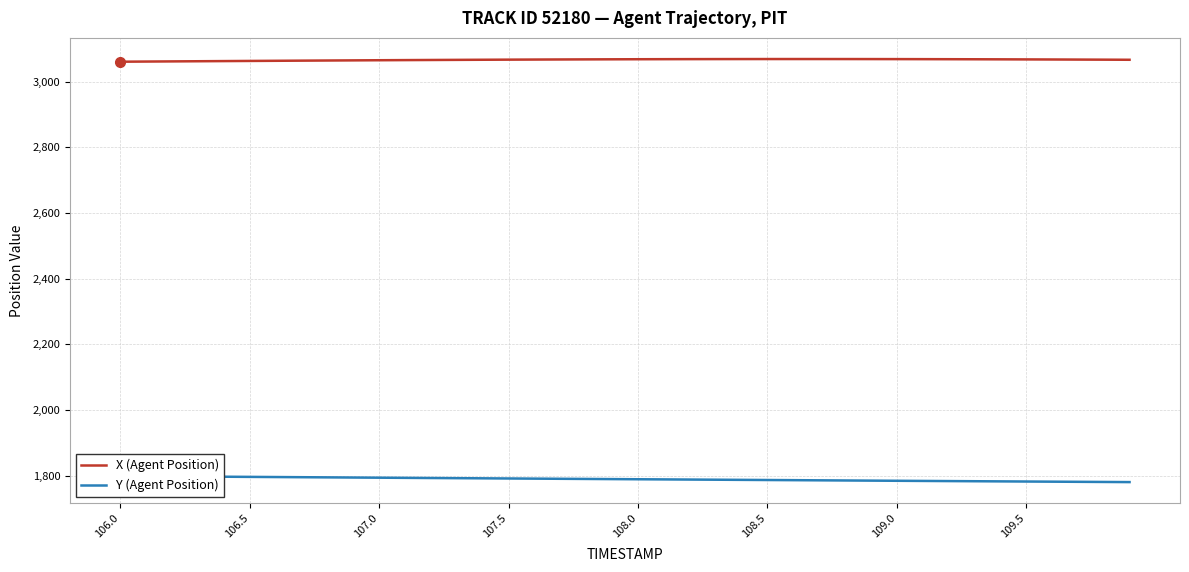

What is the lowest value of the X (Agent Position) series?

3060.3